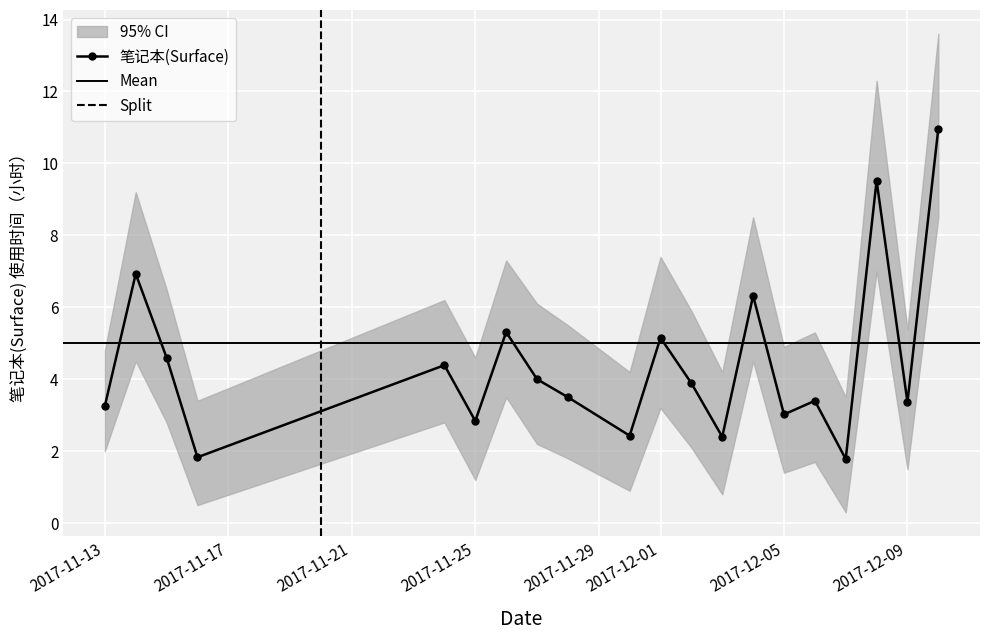

What is the minimum value for 笔记本(Surface)?

1.8